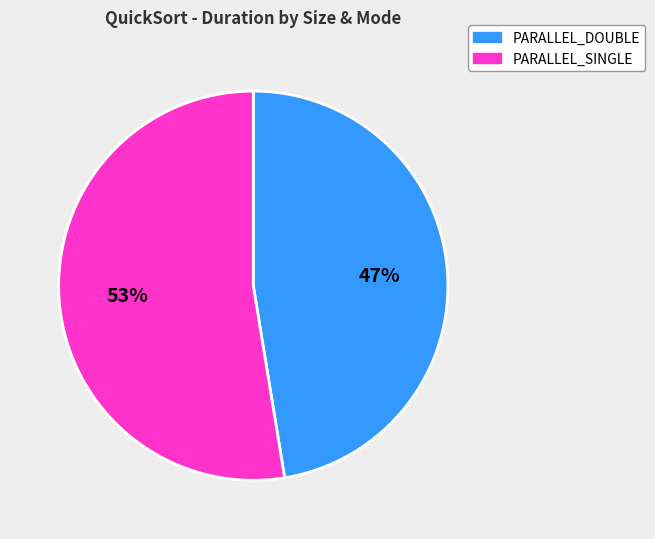

What is the smallest slice in the pie chart?

PARALLEL_DOUBLE